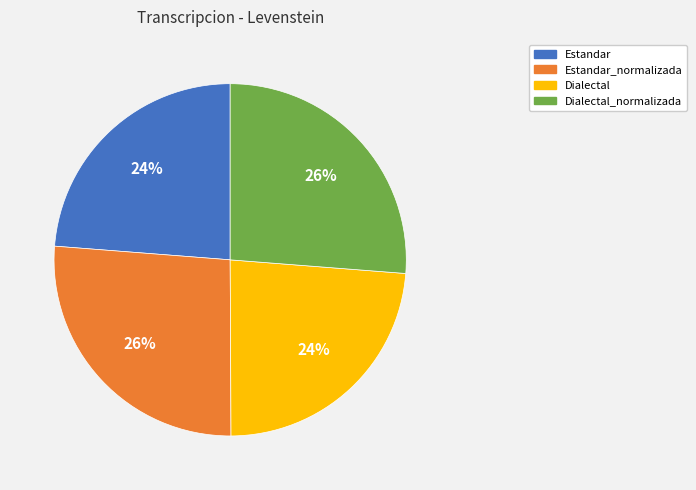

Is there a majority slice in this chart?

No